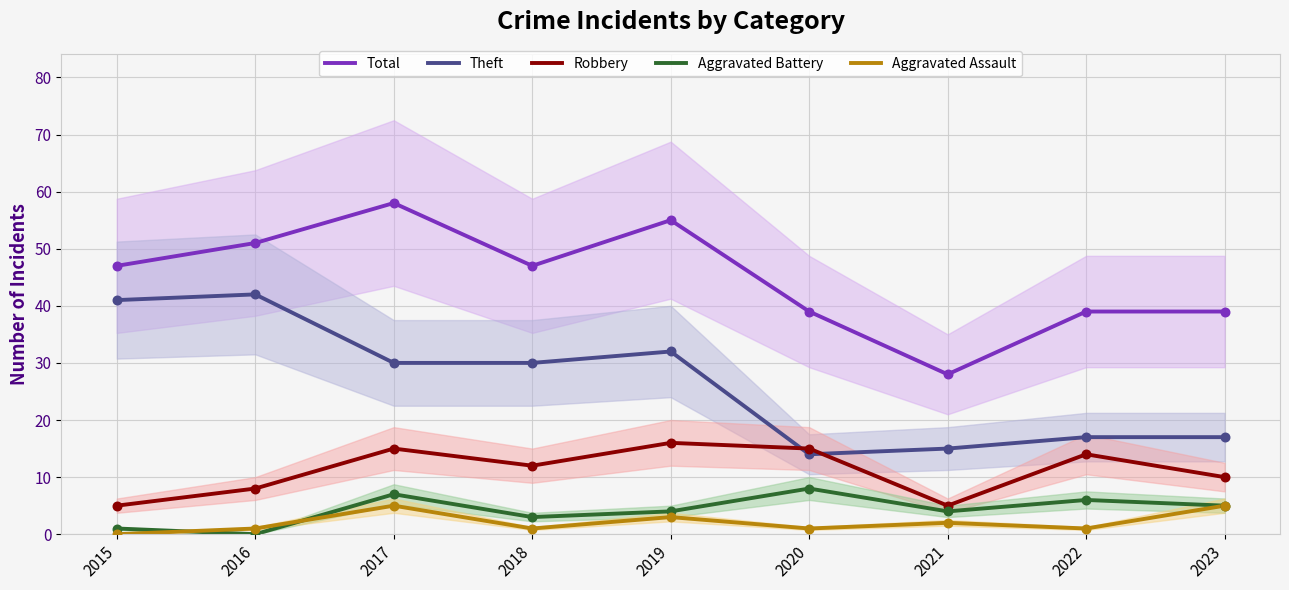

At how many categories does at least one series exceed 1?

9